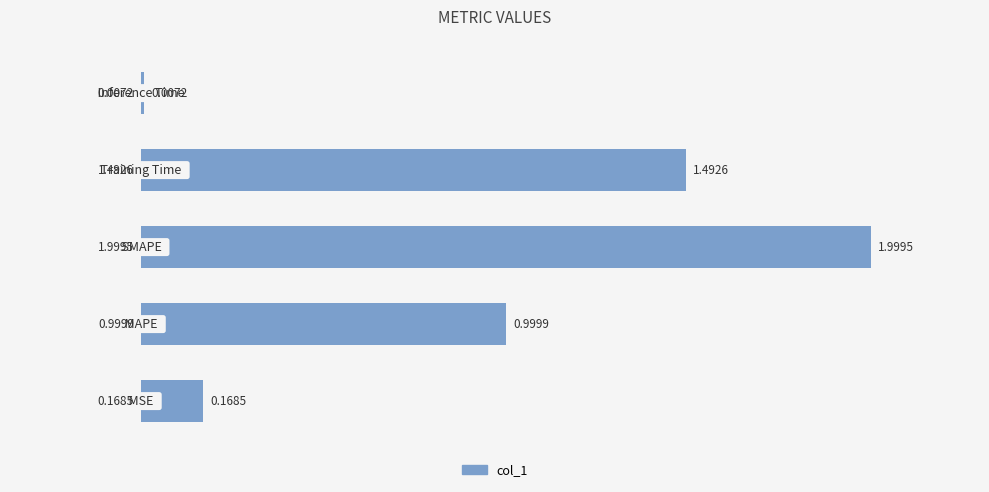

What is the sum of all values?

4.7